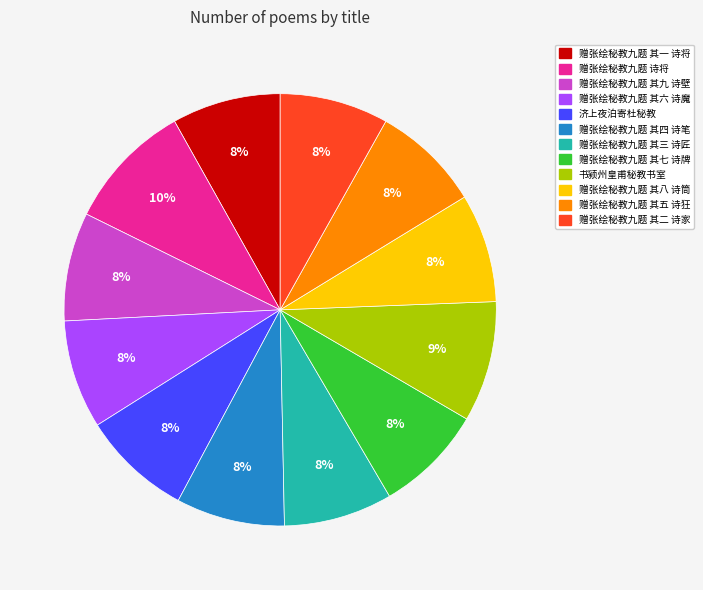

Do 济上夜泊寄杜秘教 and 赠张绘秘教九题 诗将 together represent more than half of the pie?

No